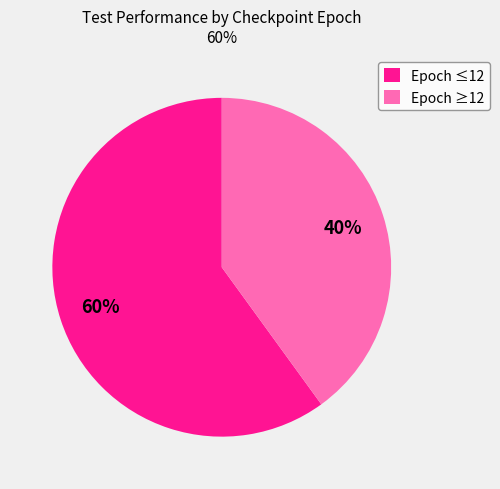

Is the sum of Epoch ≥12 and Epoch ≤12 greater than half?

Yes